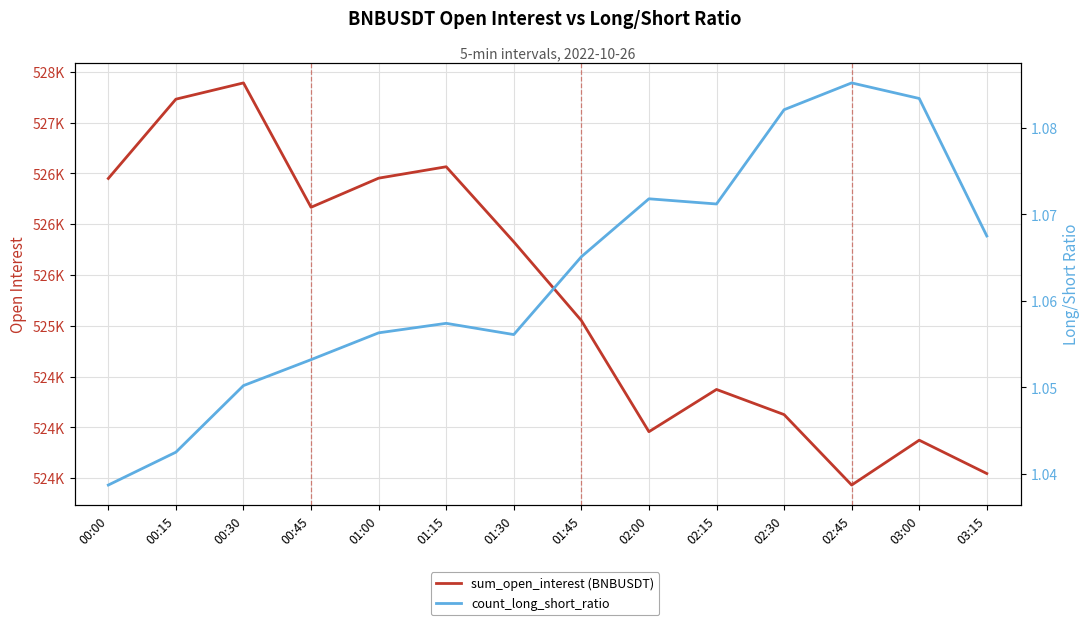

What is the spread (max minus min) of values at 01:15?

526564.8